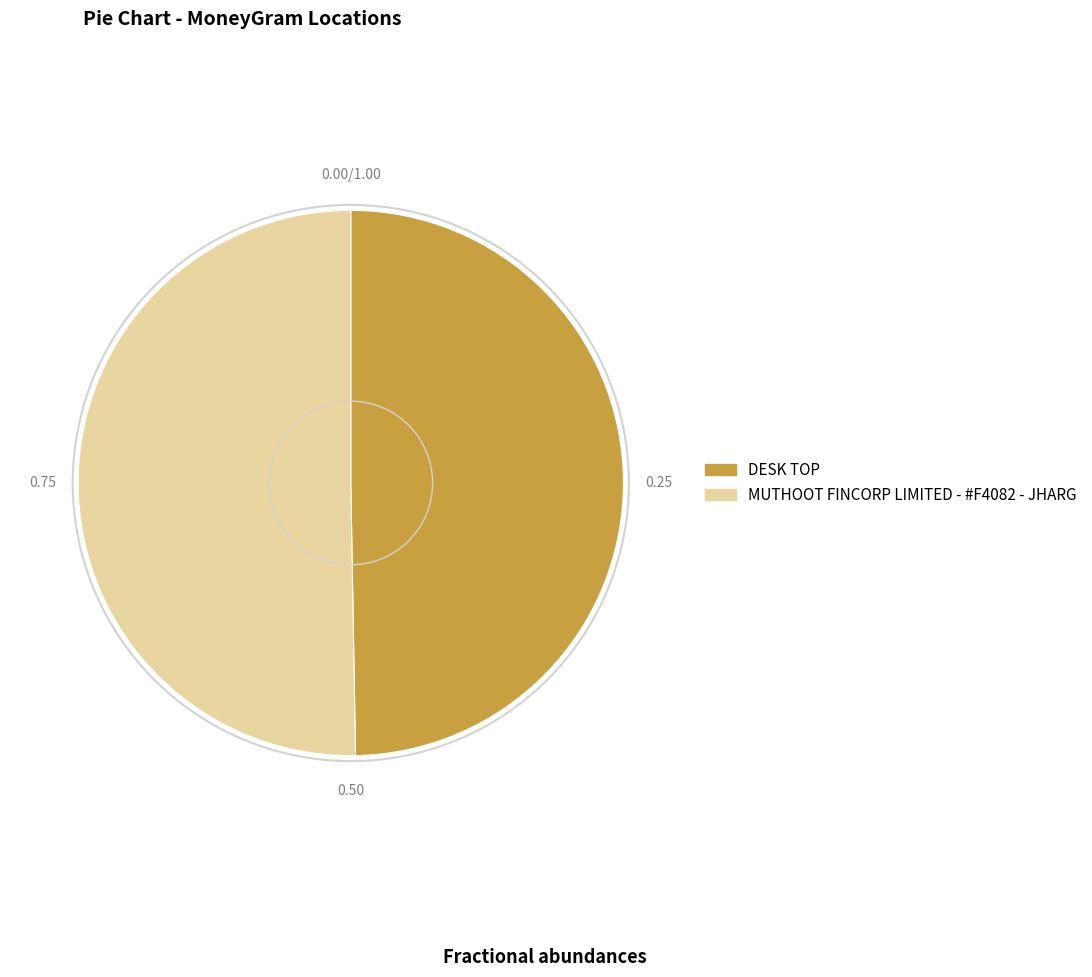

Count the number of slices in the pie.

2